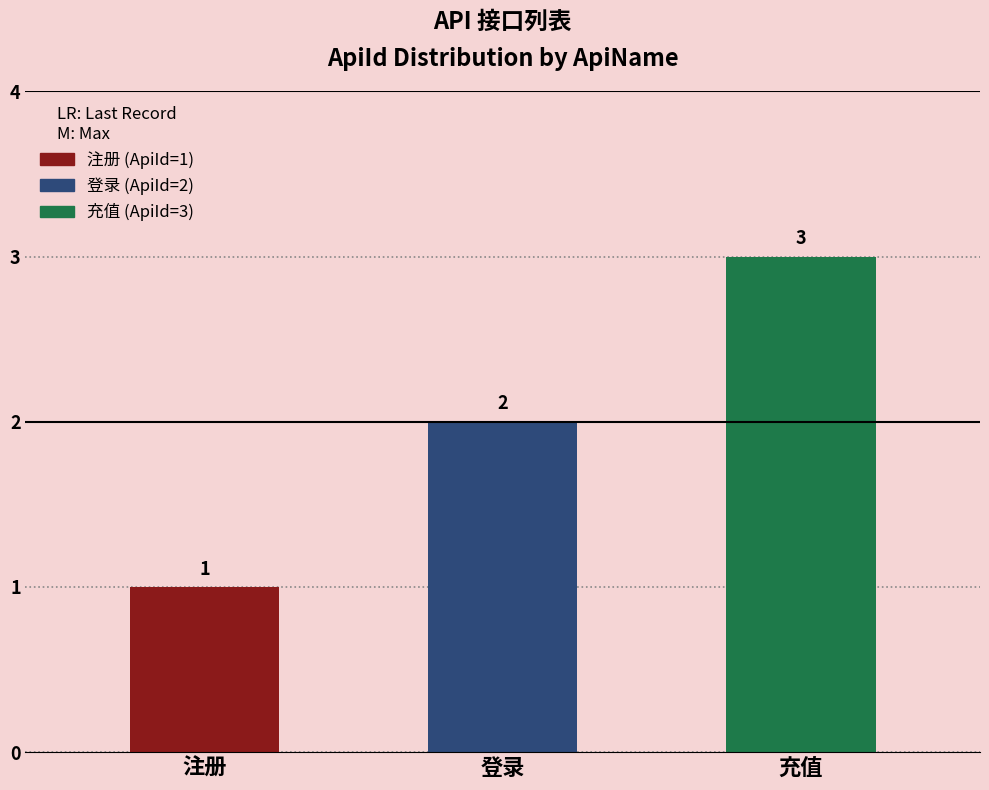

Rank the categories by value from lowest to highest.

注册, 登录, 充值